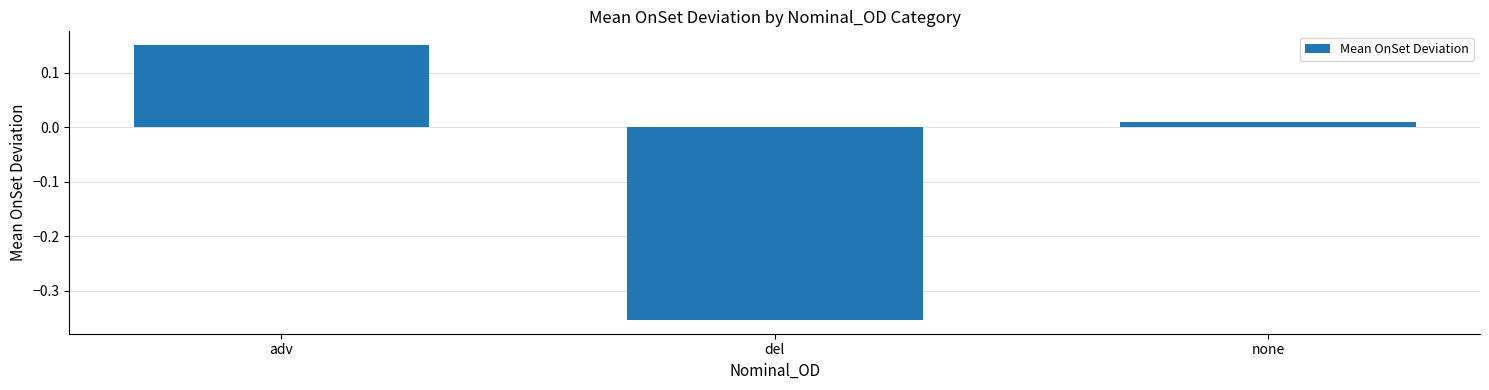

What is the difference between the maximum and second lowest values?

0.1